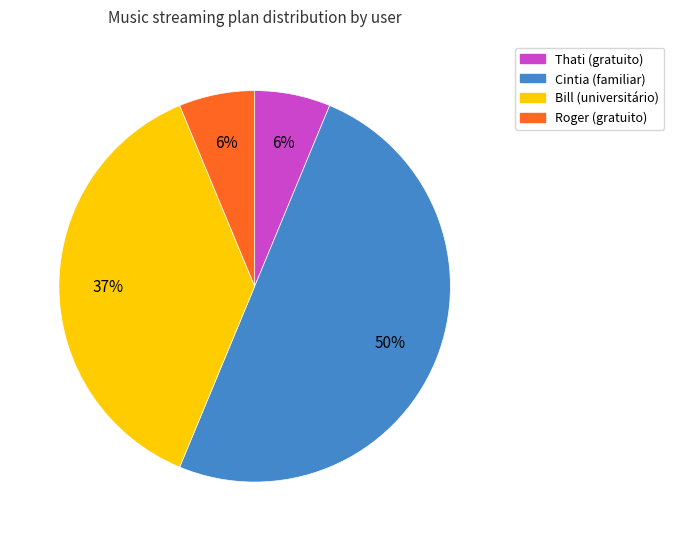

Is the sum of Cintia and Roger greater than half?

Yes